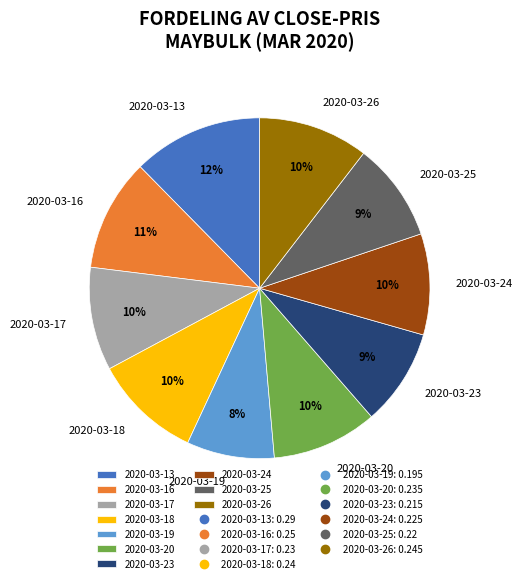

Which has a higher value, 2020-03-26 or 2020-03-23?

2020-03-26